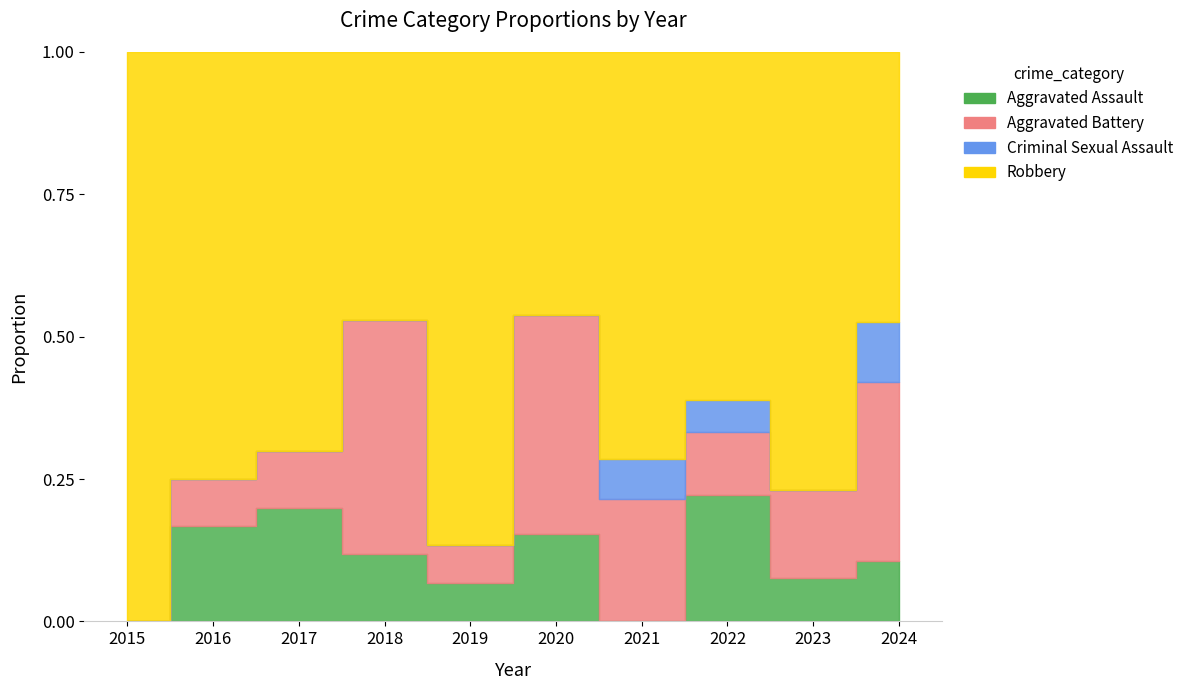

At which label does Aggravated Assault first exceed 2?

2022